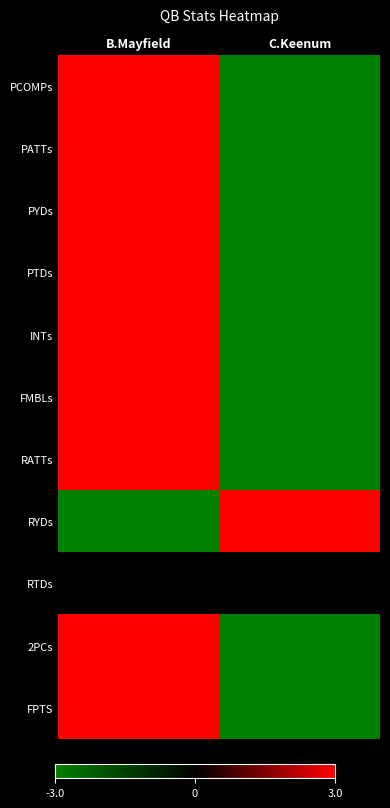

Reading left to right, list all the values displayed in this chart.

PCOMPs: B.Mayfield=3.0	C.Keenum=-3.0
PATTs: B.Mayfield=3.0	C.Keenum=-3.0
PYDs: B.Mayfield=3.0	C.Keenum=-3.0
PTDs: B.Mayfield=3.0	C.Keenum=-3.0
INTs: B.Mayfield=3.0	C.Keenum=-3.0
FMBLs: B.Mayfield=3.0	C.Keenum=-3.0
RATTs: B.Mayfield=3.0	C.Keenum=-3.0
RYDs: B.Mayfield=-3.0	C.Keenum=3.0
RTDs: B.Mayfield=0.0	C.Keenum=0.0
2PCs: B.Mayfield=3.0	C.Keenum=-3.0
FPTS: B.Mayfield=3.0	C.Keenum=-3.0